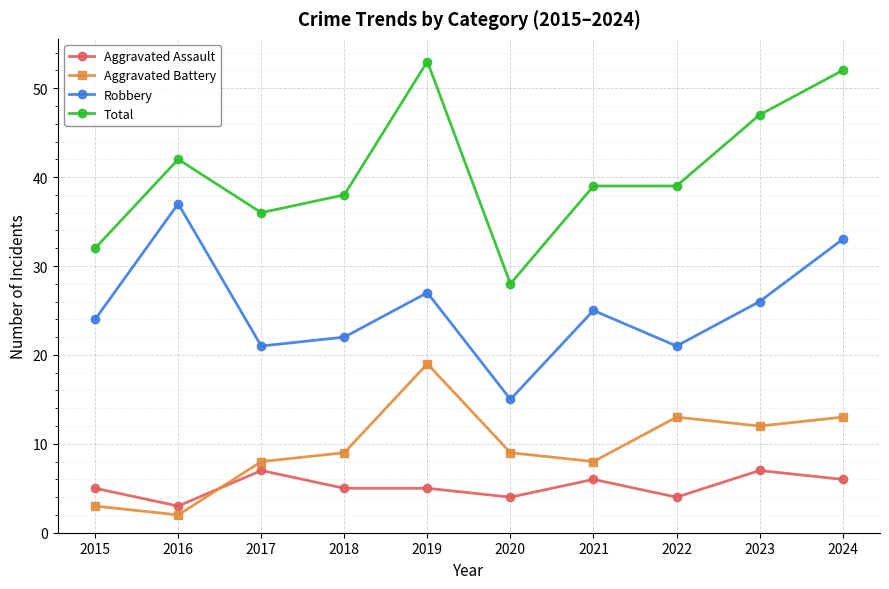

Reading left to right, what are all the values shown in this chart?

Aggravated Assault: 2015=5	2016=3	2017=7	2018=5	2019=5	2020=4	2021=6	2022=4	2023=7	2024=6
Aggravated Battery: 2015=3	2016=2	2017=8	2018=9	2019=19	2020=9	2021=8	2022=13	2023=12	2024=13
Robbery: 2015=24	2016=37	2017=21	2018=22	2019=27	2020=15	2021=25	2022=21	2023=26	2024=33
Total: 2015=32	2016=42	2017=36	2018=38	2019=53	2020=28	2021=39	2022=39	2023=47	2024=52